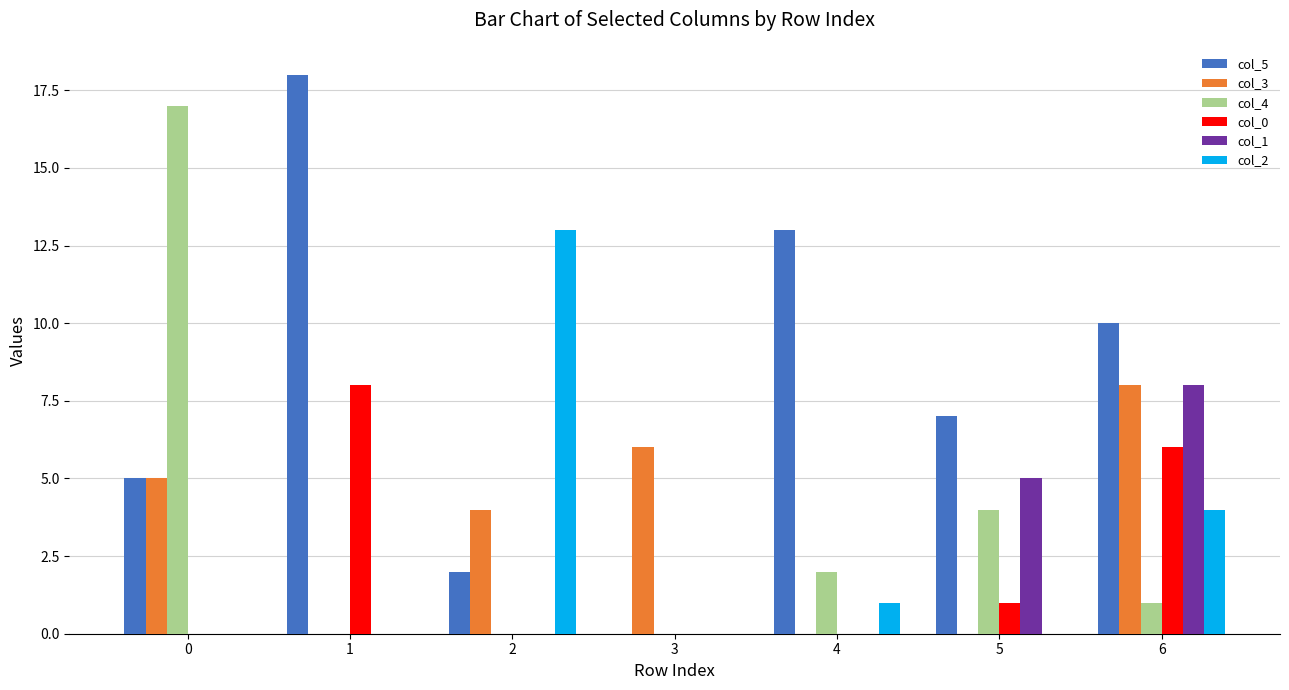

Between 2 and 5, which series saw the biggest shift?

col_2